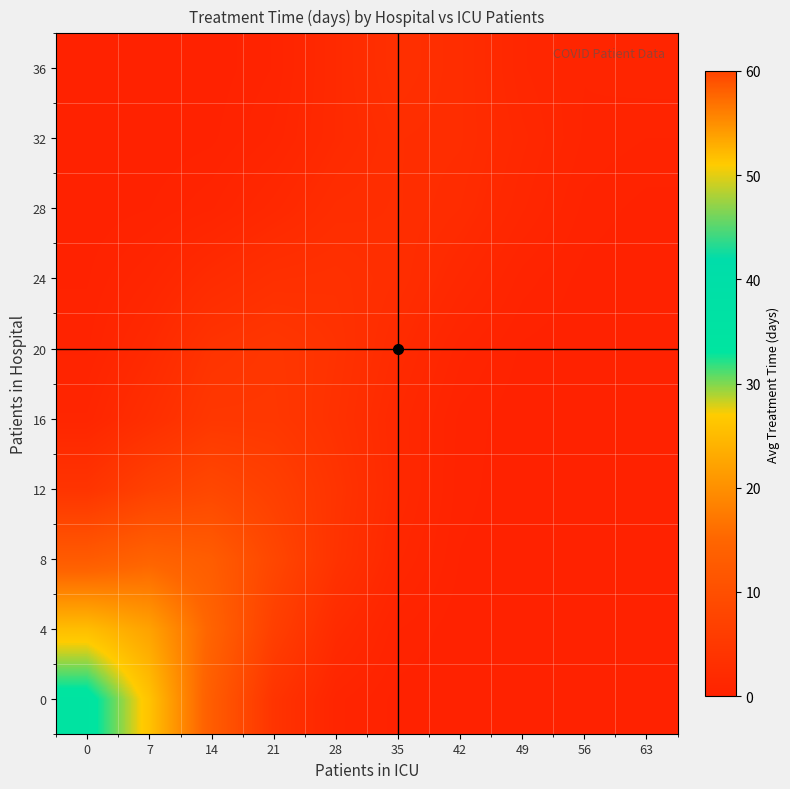

What is the spread (max minus min) of values at 7?

26.0